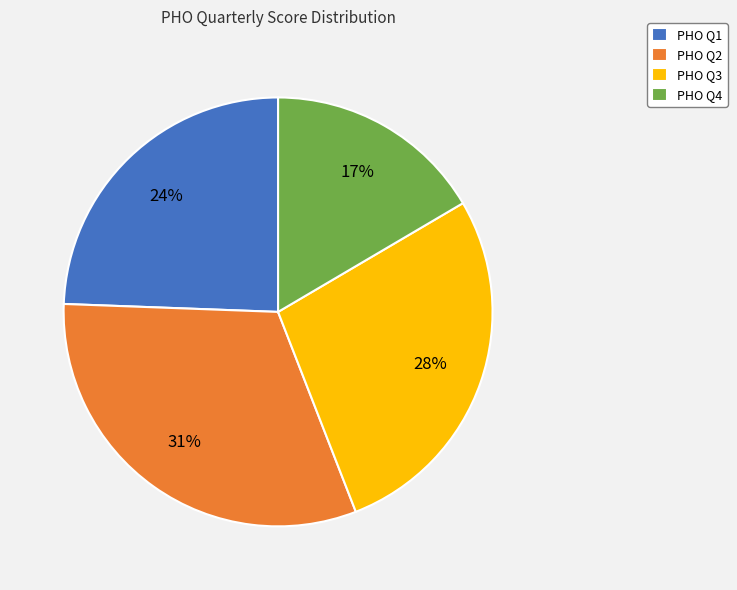

Which has a higher value, PHO Q2 or PHO Q4?

PHO Q2